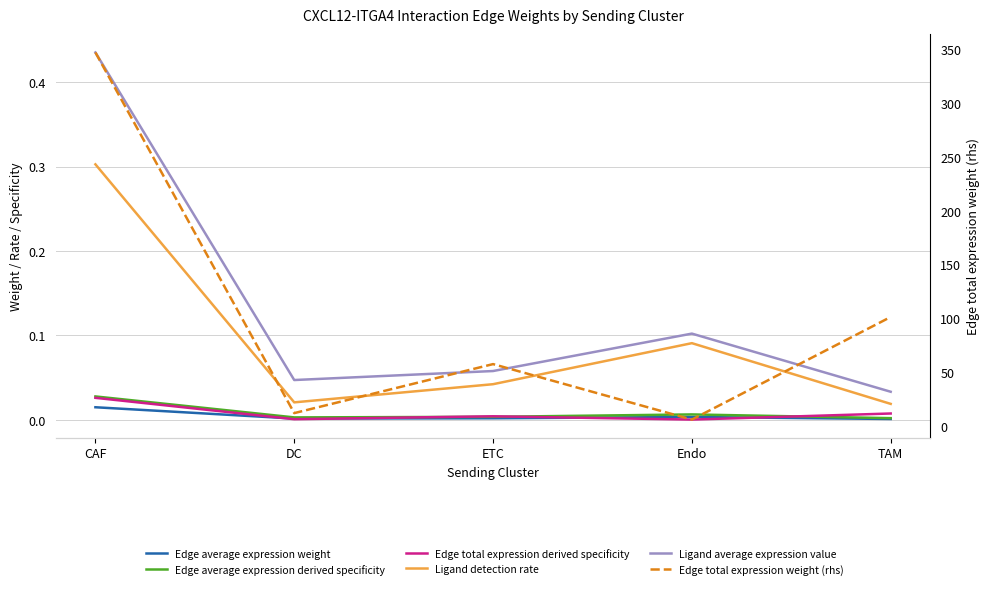

Does the chart have visible grid lines?

Yes